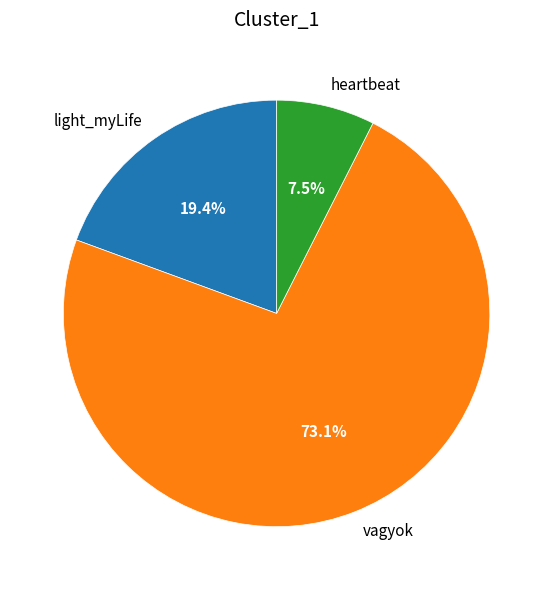

Does vagyok represent more than half of the total?

Yes